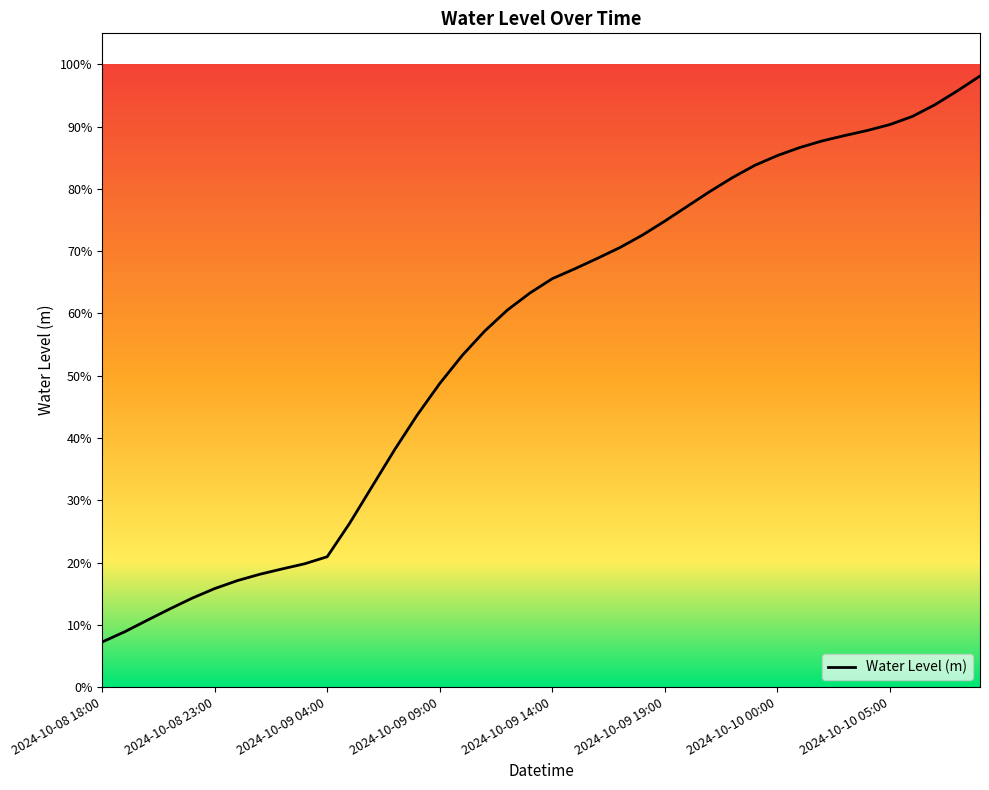

What is the minimum value shown in the chart?

0.1